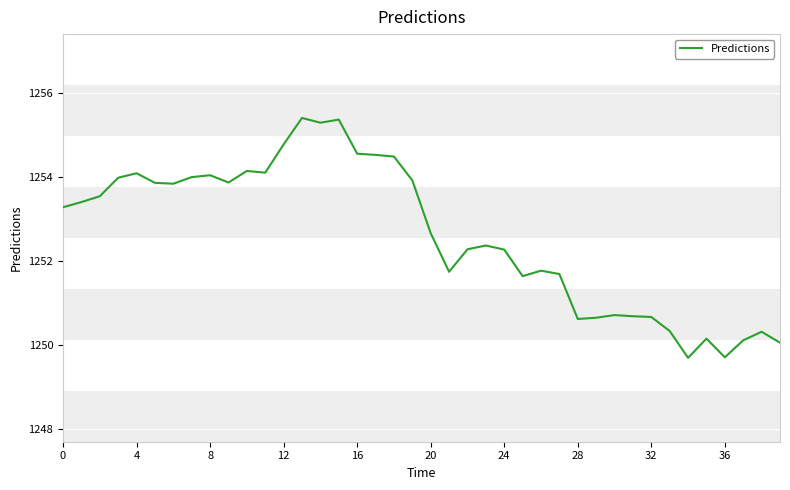

What is the difference between the second highest and second lowest values?

5.7